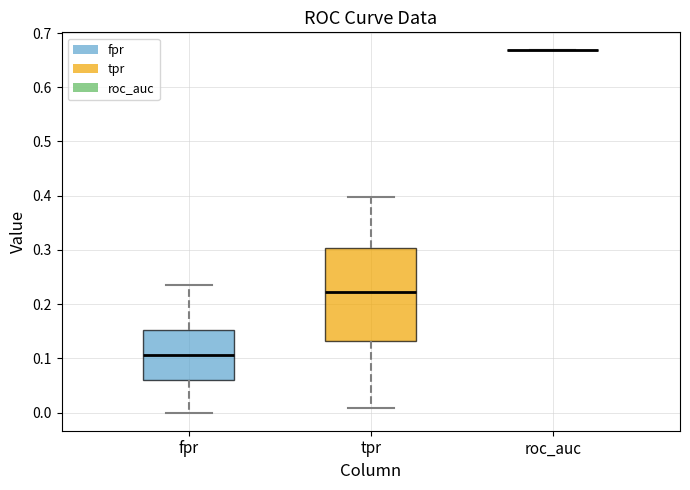

Comparing the boxes themselves (not the whiskers), which one is the tallest?

tpr